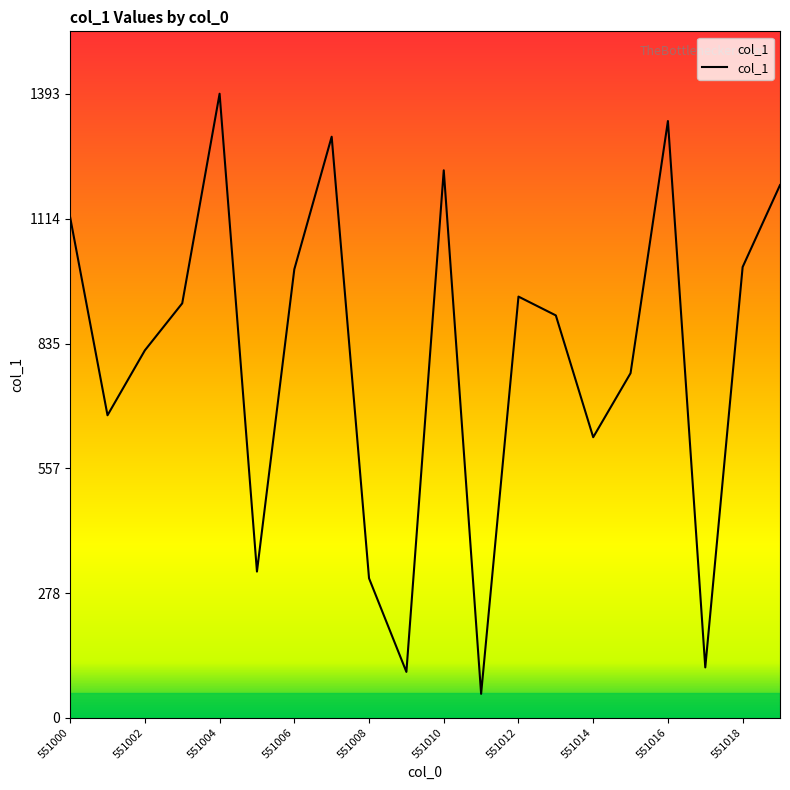

What is the greatest value displayed?

1393